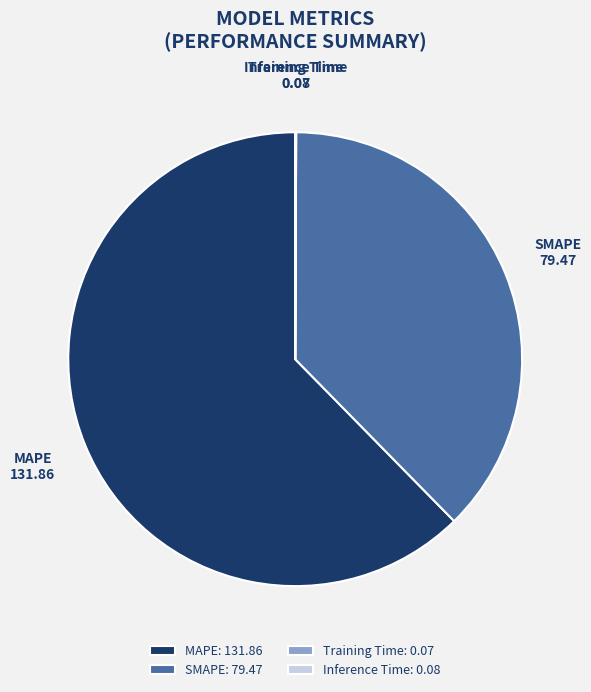

True or false: MAPE accounts for 62% of the total.

True